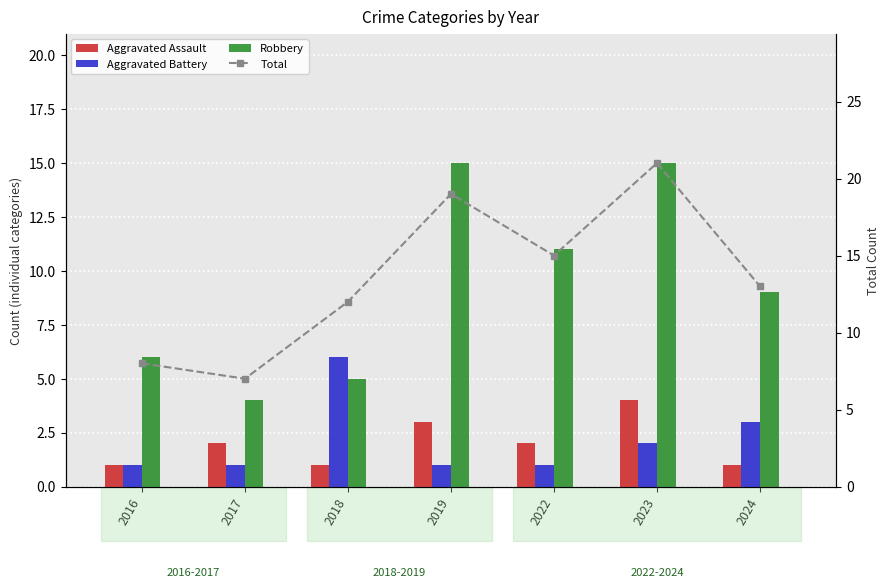

At which label is Robbery closest to 9?

2024